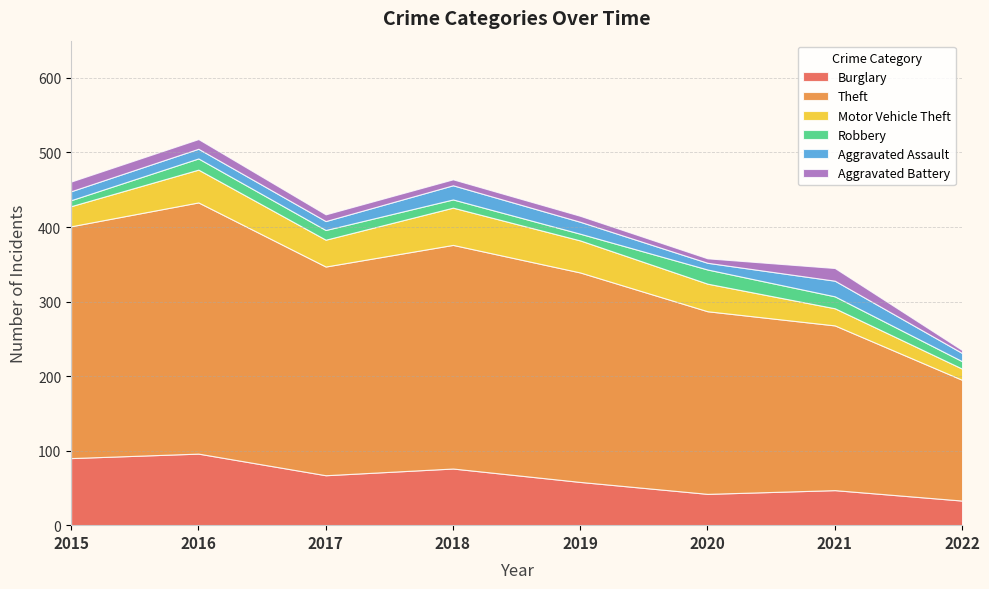

Reading left to right, extract all data points from this chart.

Burglary: 2015=90	2016=96	2017=67	2018=76	2019=58	2020=42	2021=47	2022=33
Theft: 2015=311	2016=337	2017=280	2018=300	2019=281	2020=245	2021=221	2022=162
Motor Vehicle Theft: 2015=27	2016=44	2017=36	2018=50	2019=43	2020=37	2021=23	2022=15
Robbery: 2015=8	2016=15	2017=13	2018=11	2019=9	2020=19	2021=16	2022=10
Aggravated Assault: 2015=12	2016=13	2017=12	2018=19	2019=16	2020=9	2021=21	2022=11
Aggravated Battery: 2015=13	2016=13	2017=9	2018=8	2019=8	2020=6	2021=17	2022=4